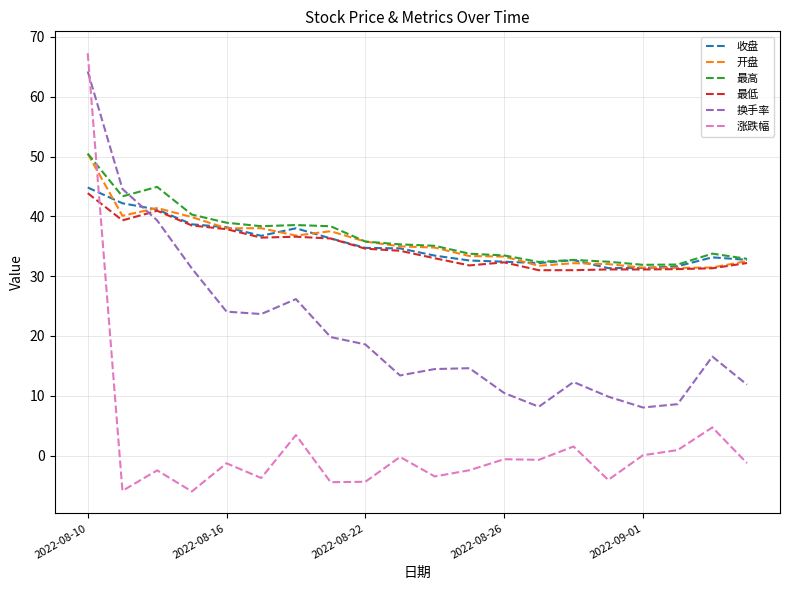

How many intersections are there between 开盘 and 涨跌幅?

1